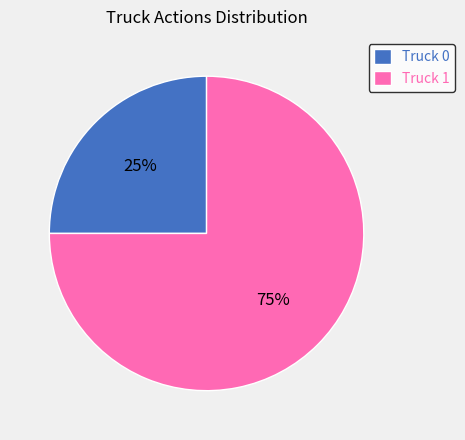

Do Truck 1 and Truck 0 together represent more than half of the pie?

Yes